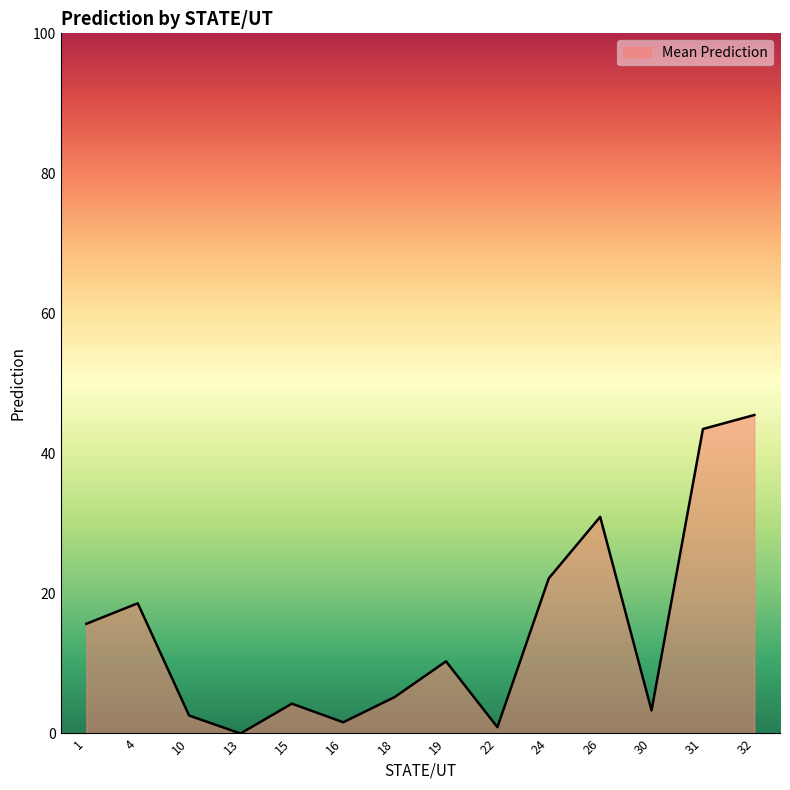

What is the difference between the second highest and second lowest values?

42.6